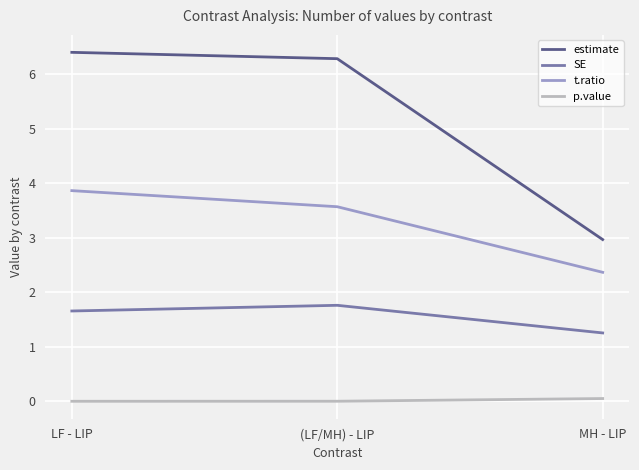

What is the greatest value displayed?

6.4